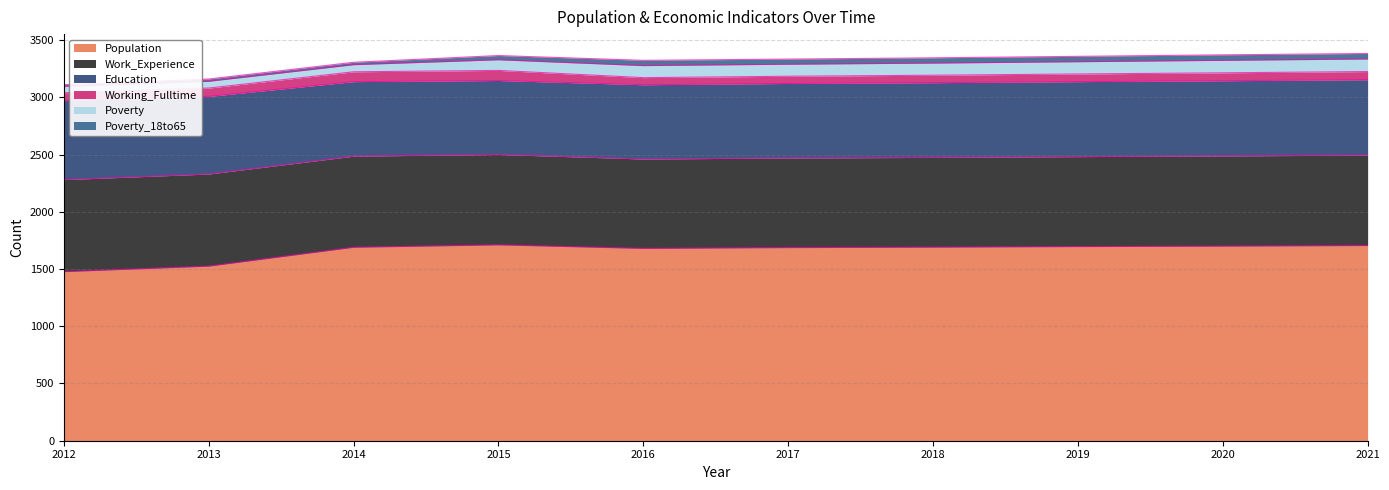

Reading left to right, list all the values displayed in this chart.

Population: 2012=1477	2013=1525	2014=1690	2015=1711	2016=1680	2017=1687	2018=1691	2019=1696	2020=1700	2021=1705
Work_Experience: 2012=804	2013=805	2014=796	2015=790	2016=781	2017=783	2018=784	2019=786	2020=788	2021=790
Education: 2012=692	2013=678	2014=651	2015=646	2016=649	2017=651	2018=653	2019=655	2020=657	2021=659
Working_Fulltime: 2012=67	2013=73	2014=86	2015=88	2016=62	2017=63	2018=65	2019=67	2020=69	2021=71
Poverty: 2012=56	2013=59	2014=62	2015=93	2016=105	2017=105	2018=106	2019=107	2020=109	2021=110
Poverty_18to65: 2012=14	2013=20	2014=21	2015=37	2016=46	2017=45	2018=46	2019=47	2020=48	2021=48